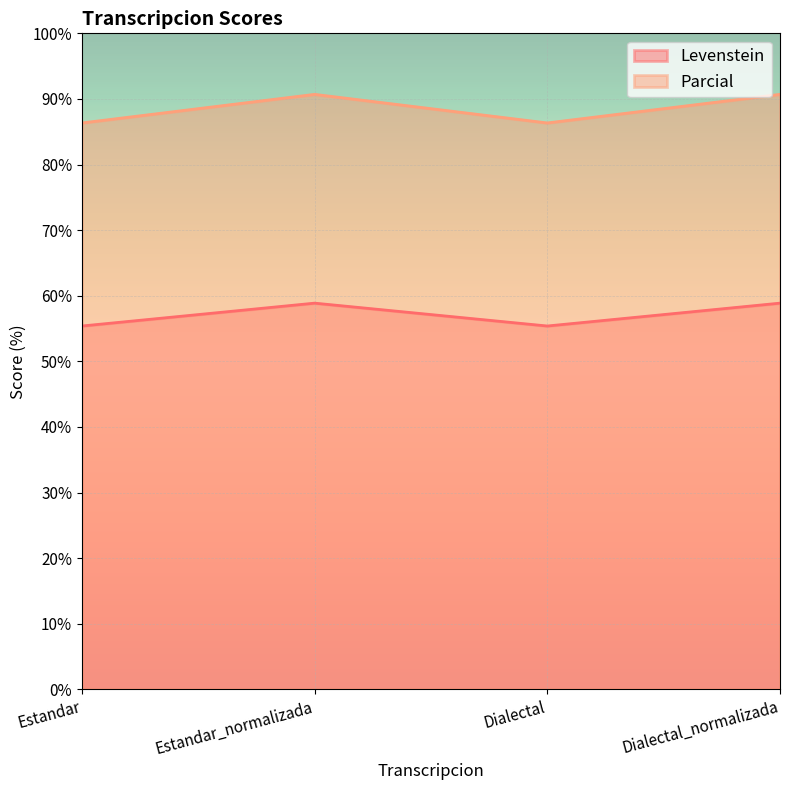

The Levenstein series shows 58.9 at Estandar_normalizada. True or false?

True